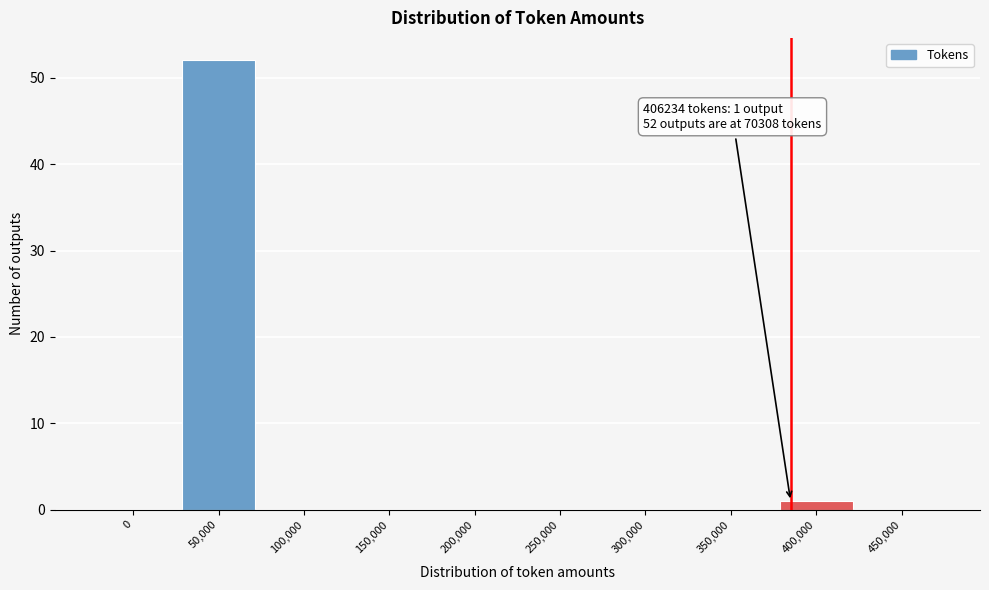

Reading left to right, extract all data points from this chart.

0=0	50,000=52	100,000=0	150,000=0	200,000=0	250,000=0	300,000=0	350,000=0	400,000=1	450,000=0